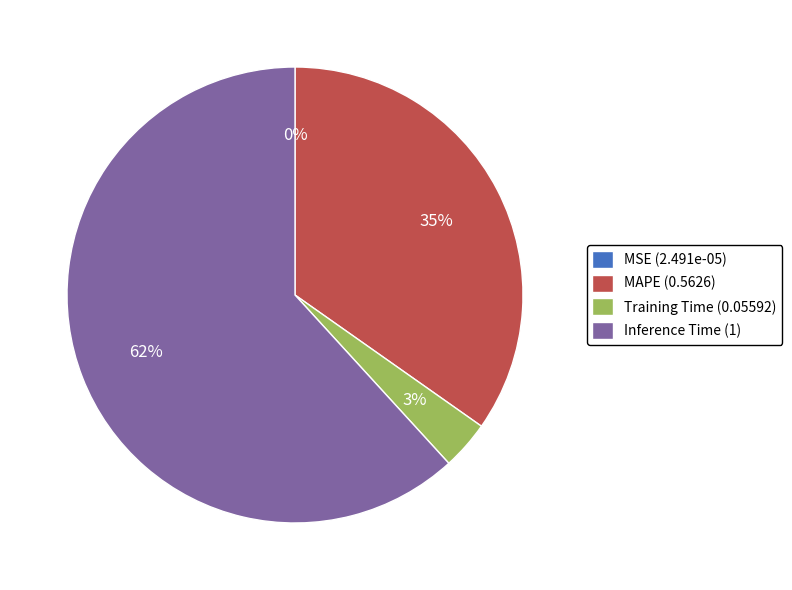

Is the sum of MAPE (0.5626) and Inference Time (1) greater than half?

Yes